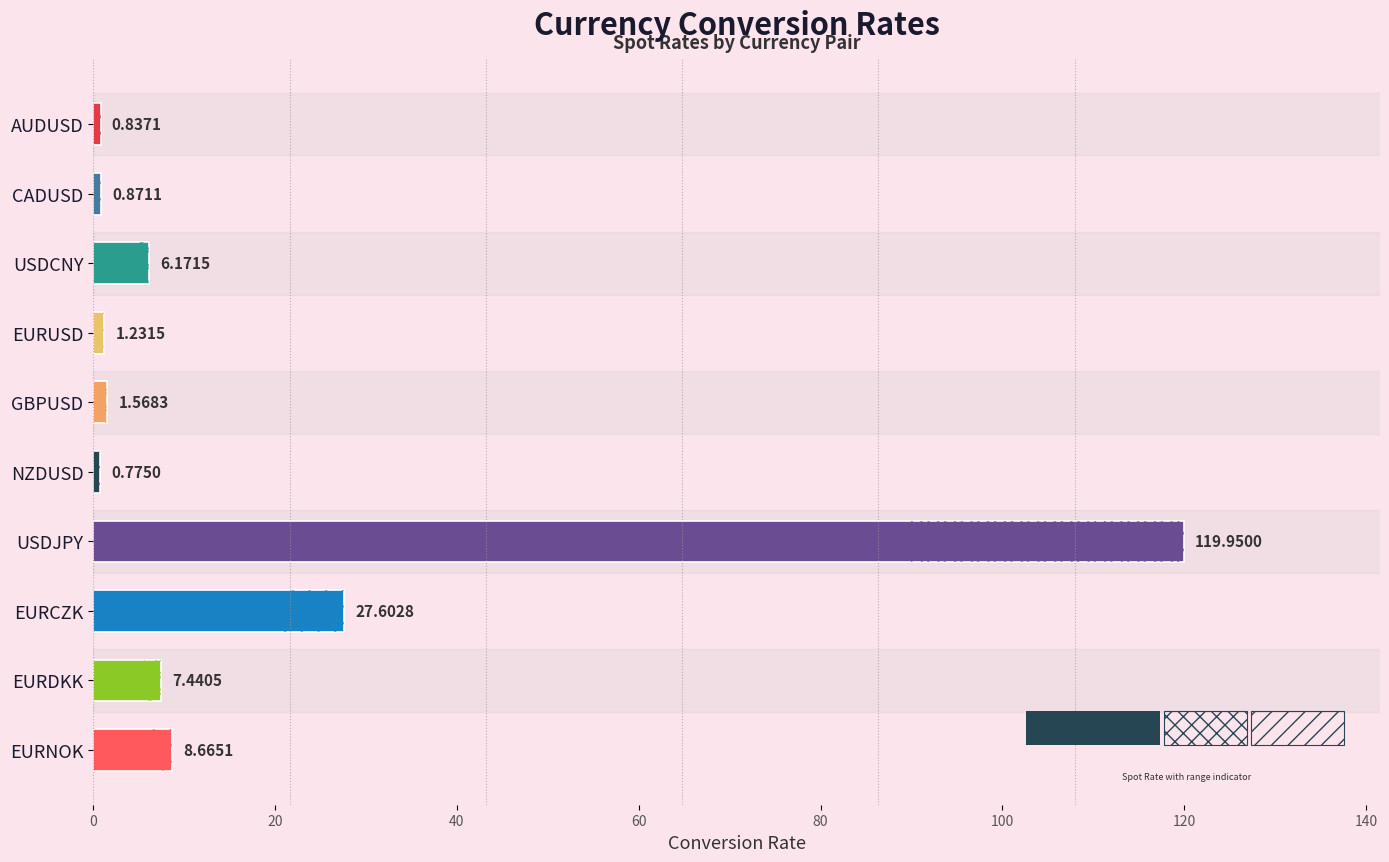

What is the label of the 9th bar from the top?

EURDKK